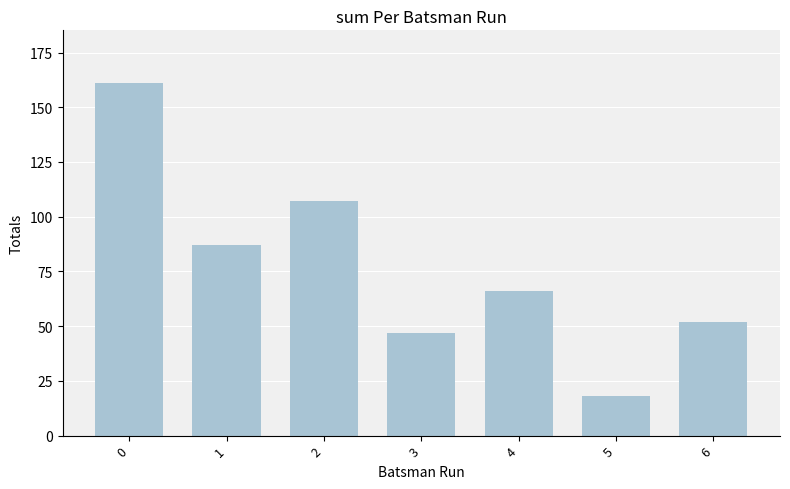

What is the minimum value shown in the chart?

18